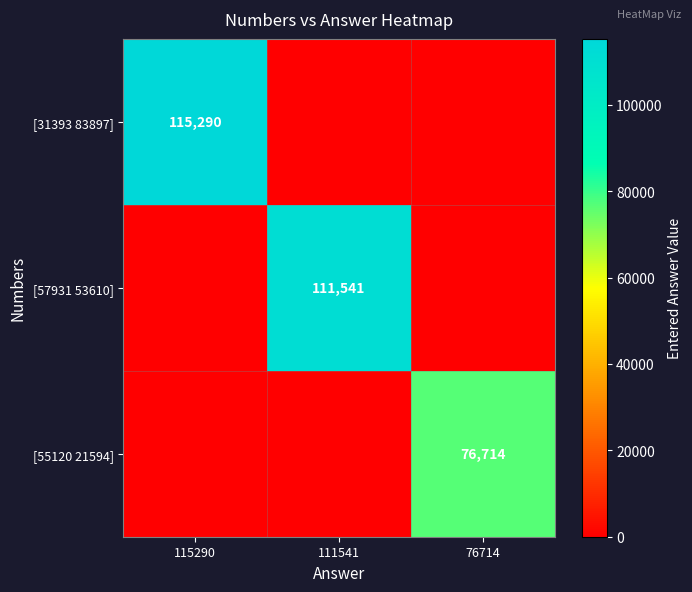

At how many categories does at least one series exceed 52414?

3